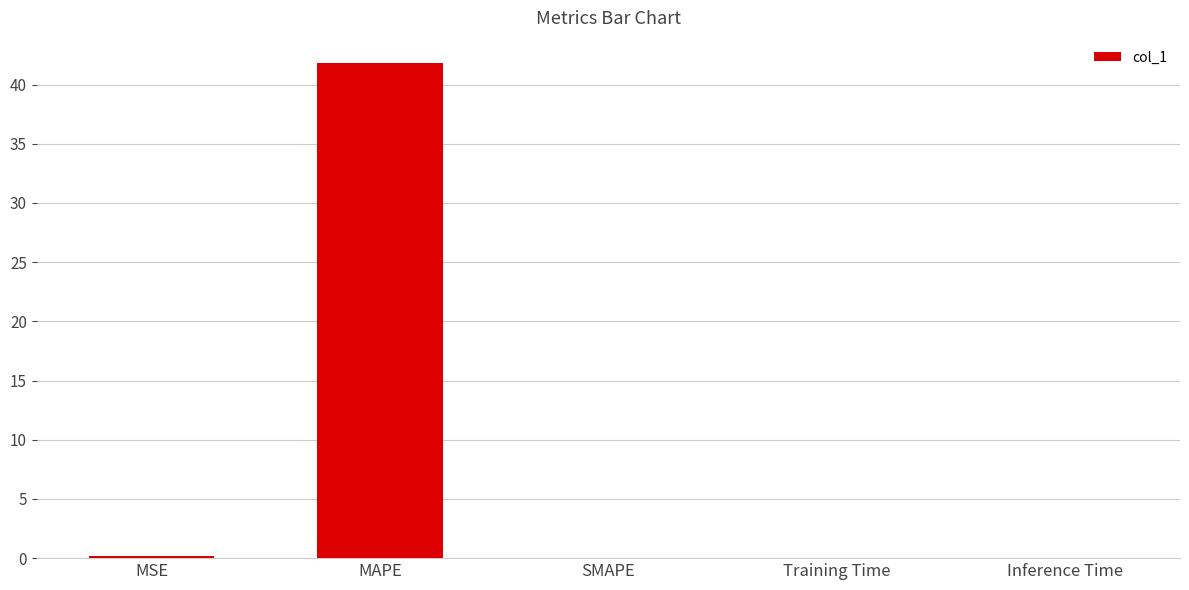

What is the approximate value at MAPE?

41.8